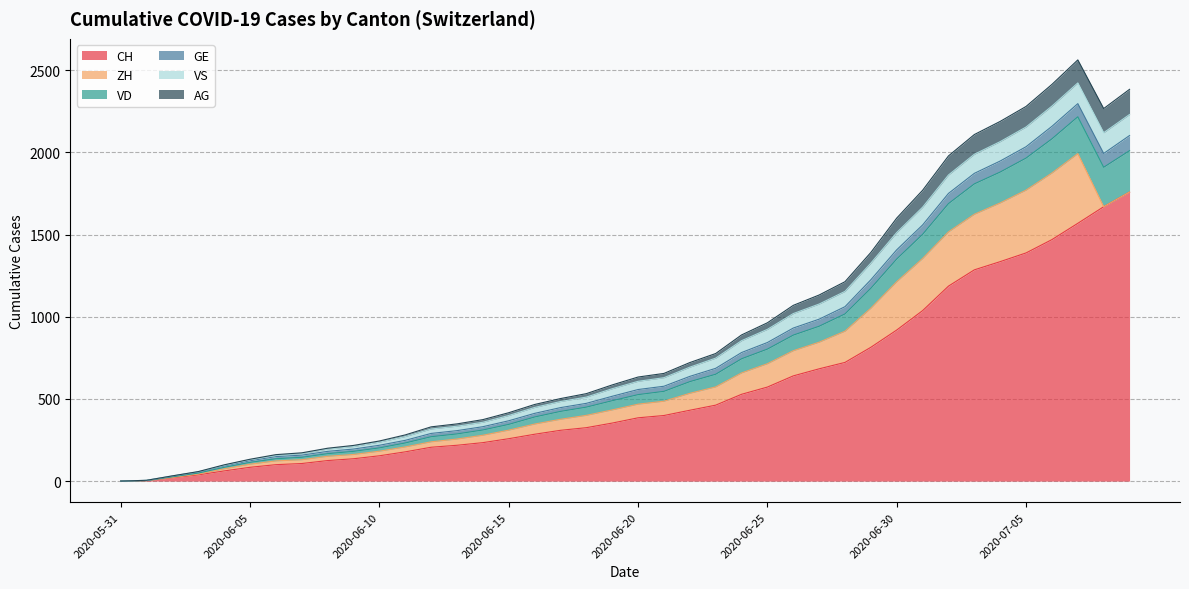

True or false: CH has a value of 234 at 2020-06-14.

True